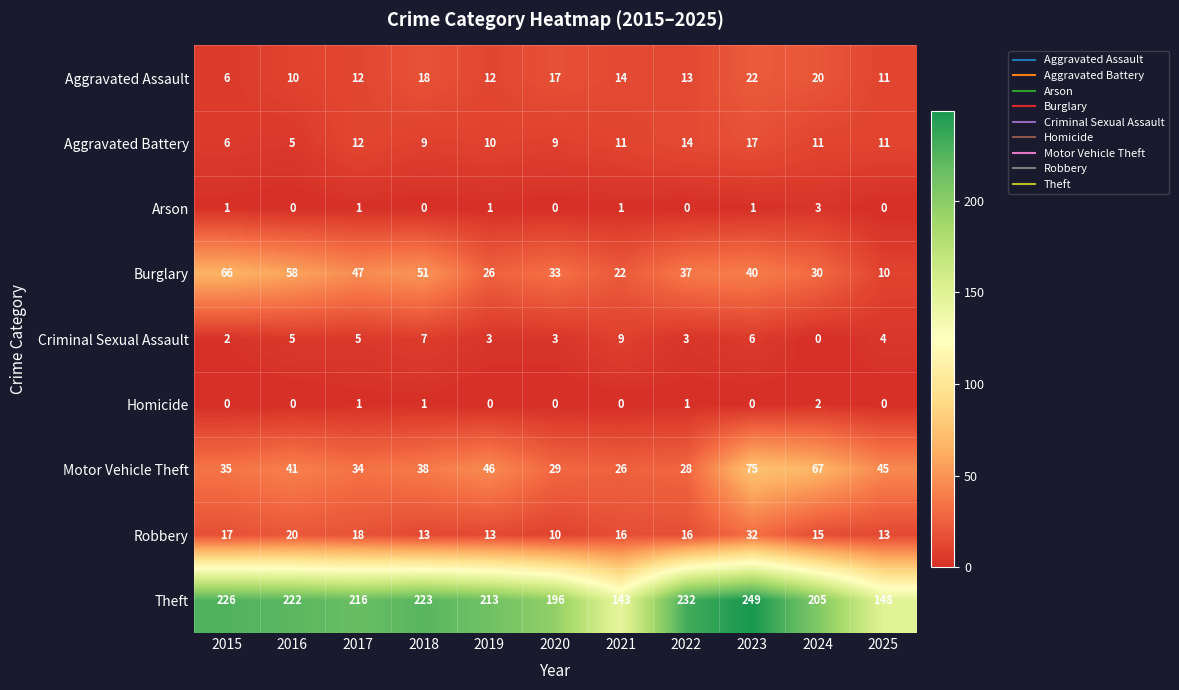

List the series in order of their peak value, lowest first.

Homicide, Arson, Criminal Sexual Assault, Aggravated Battery, Aggravated Assault, Robbery, Burglary, Motor Vehicle Theft, Theft